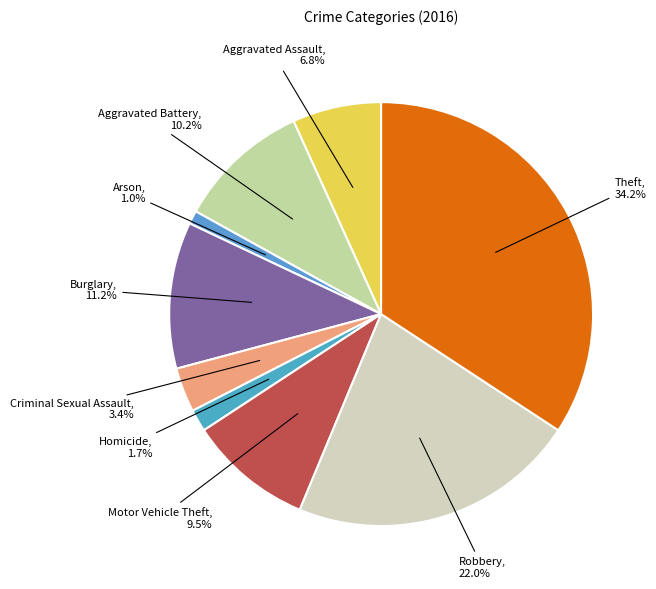

Which category has the biggest portion of the pie?

Theft